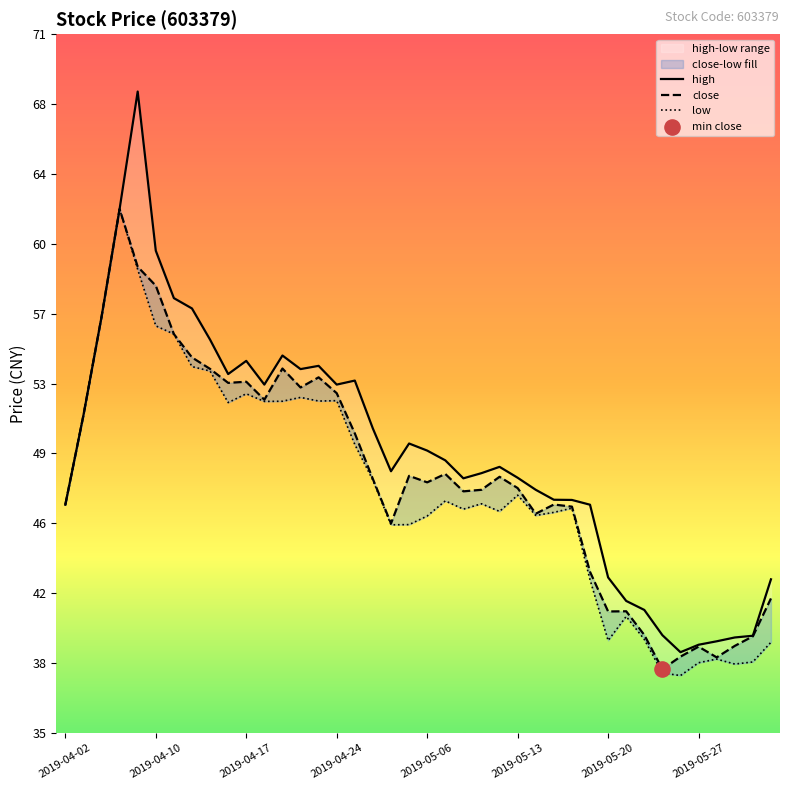

Which series has the largest total across all categories?

high